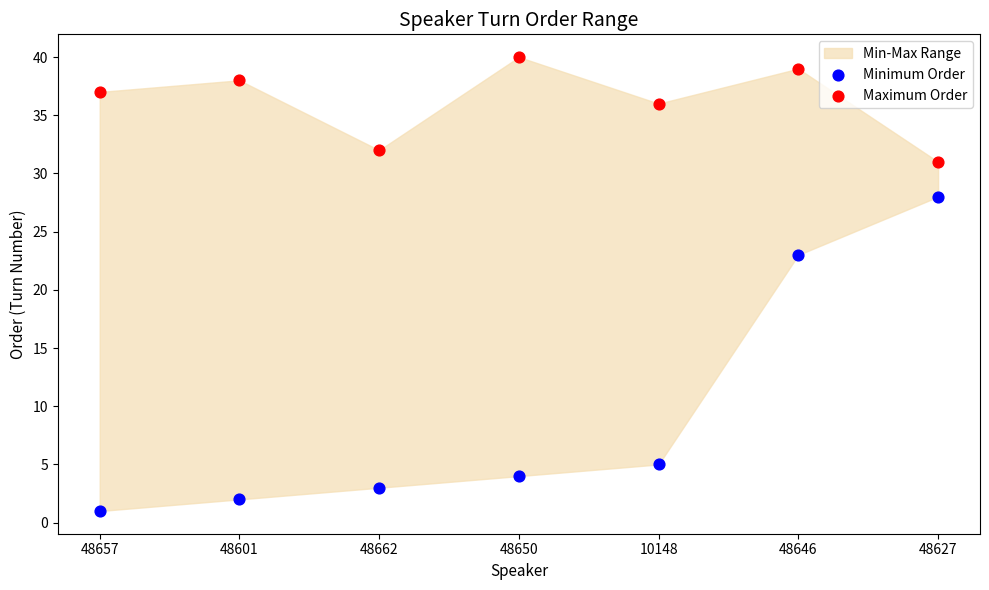

Which series has the widest spread of Y values?

Minimum Order